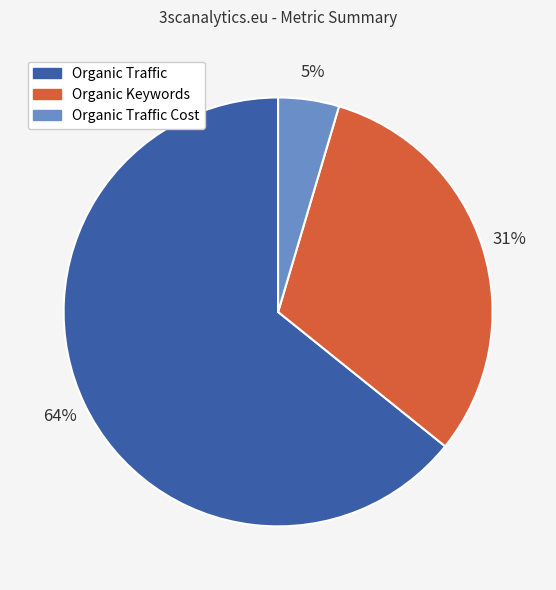

To the nearest percent, what is the average slice percentage?

33%